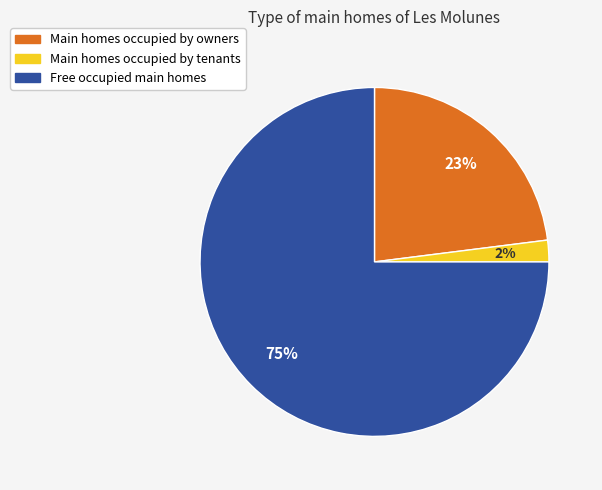

True or false: Free occupied main homes accounts for 75% of the total.

True